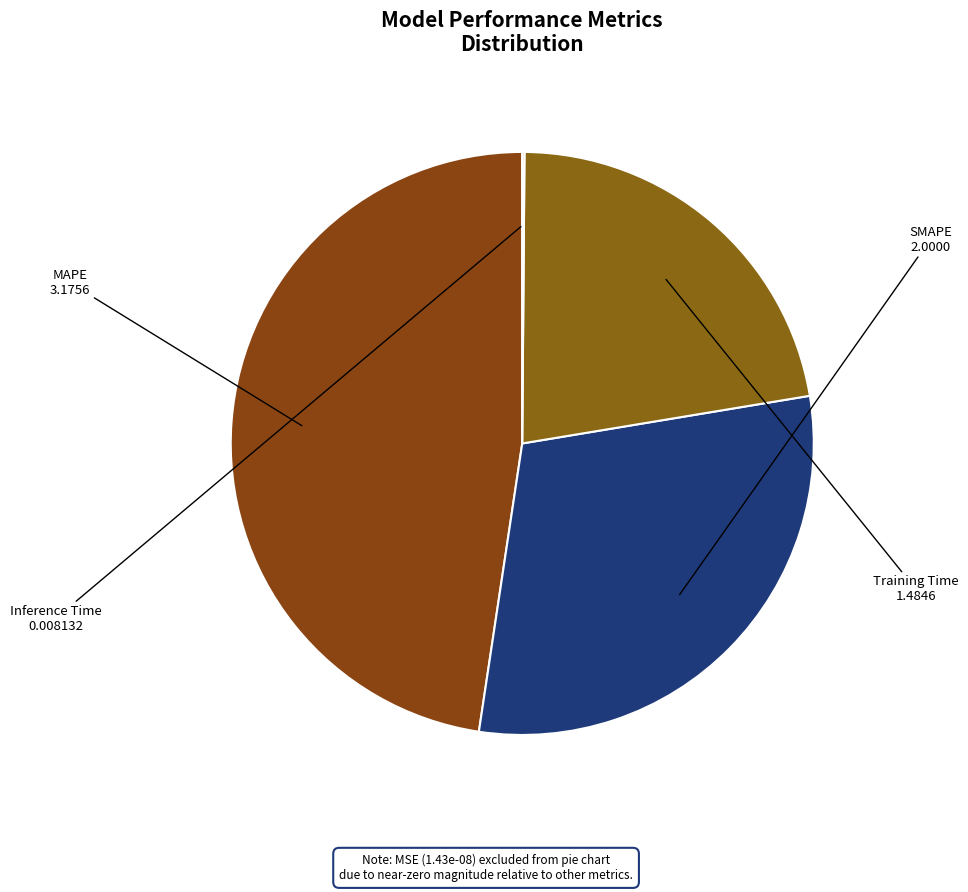

Does MAPE represent more than half of the total?

No